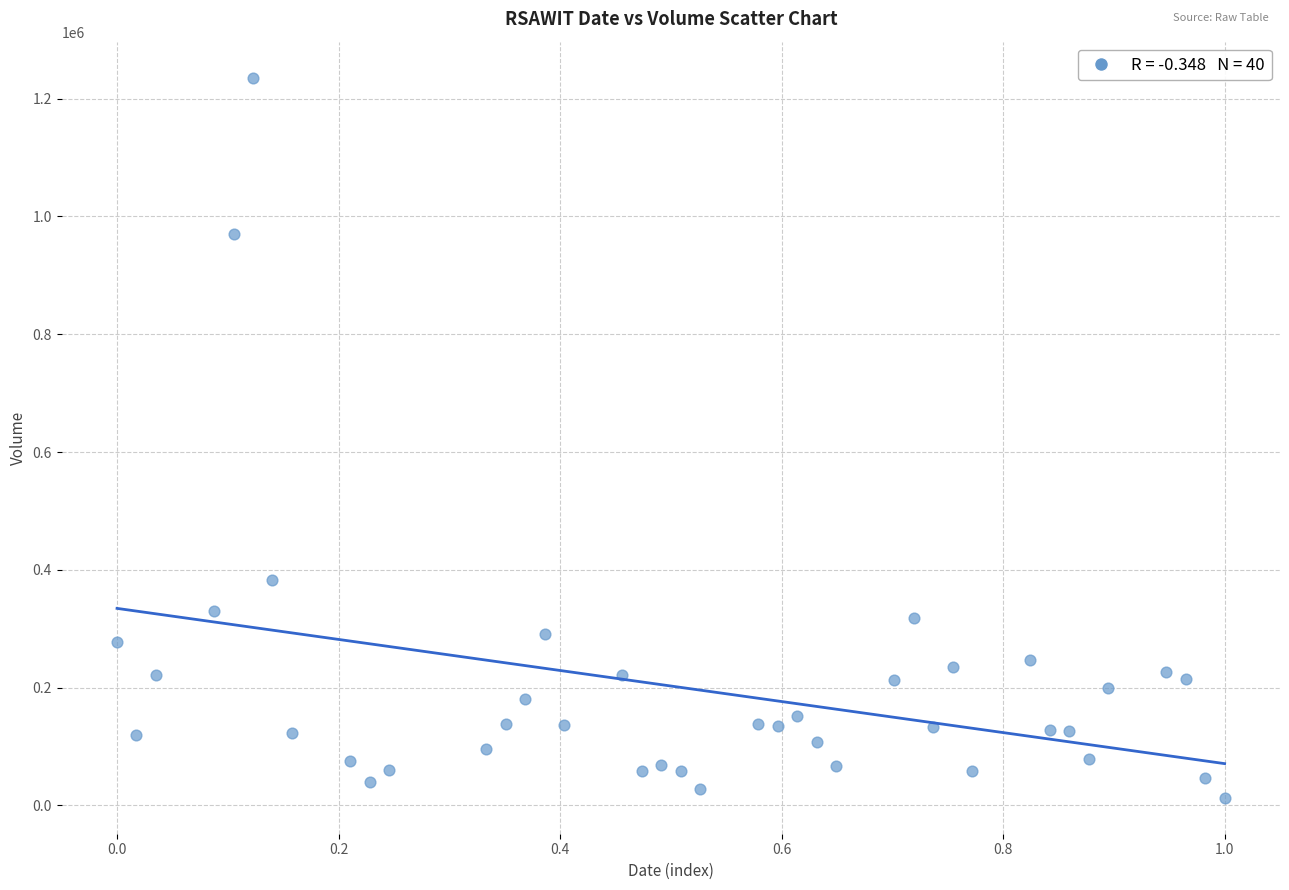

What Y value in the scatter plot is closest to 624300?

381900